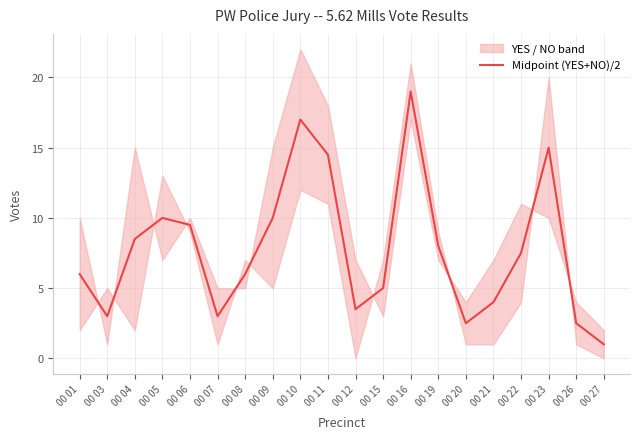

Is it true that the value at 00 12 is 3.5?

True